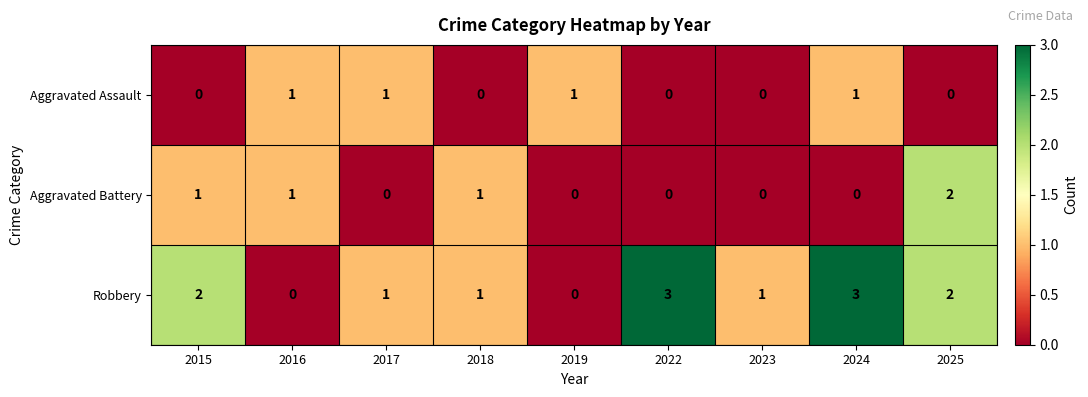

Is the value of Robbery at 2022 greater than the value of Aggravated Battery at 2018?

Yes